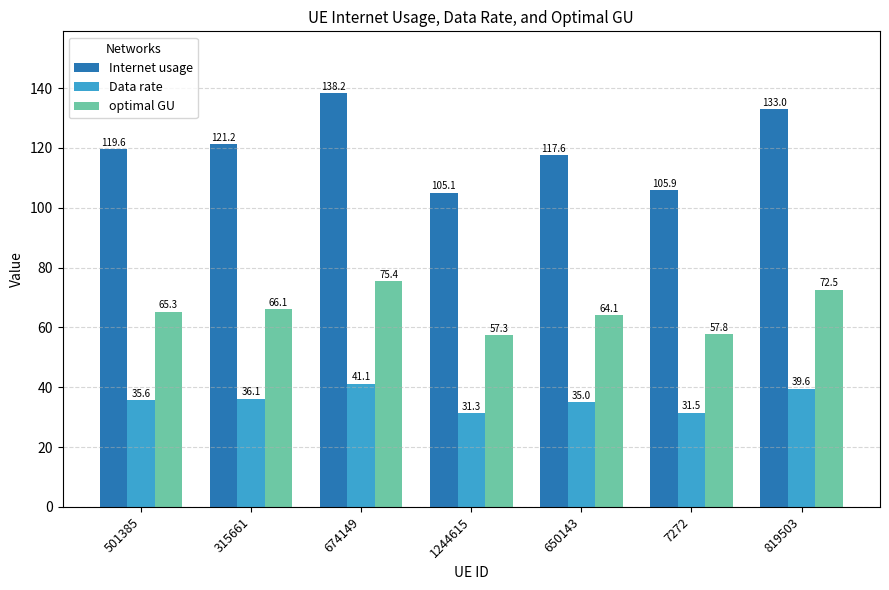

What is the difference between the optimal GU values at 1244615 and 7272?

0.5